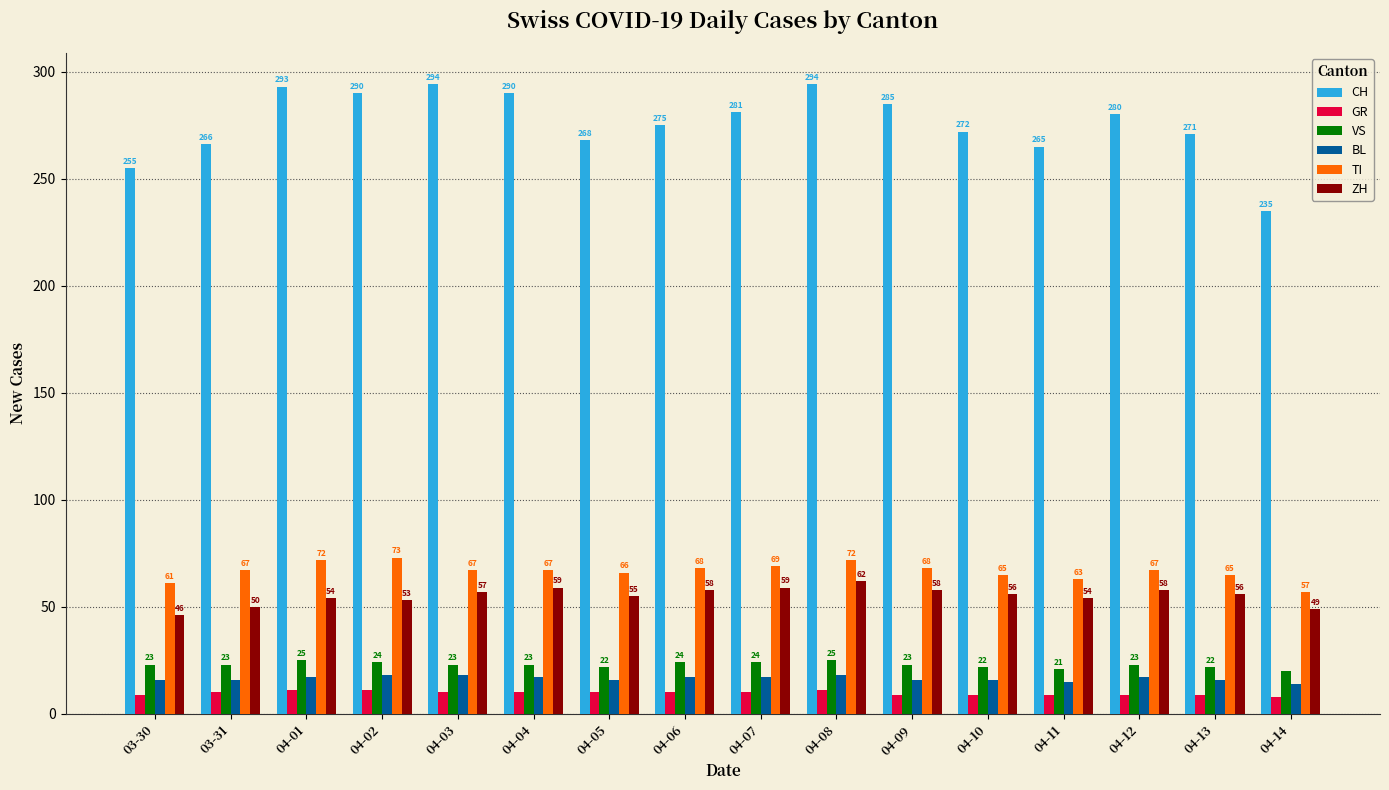

At 04-07, list the series in order from smallest to largest.

GR, BL, VS, ZH, TI, CH